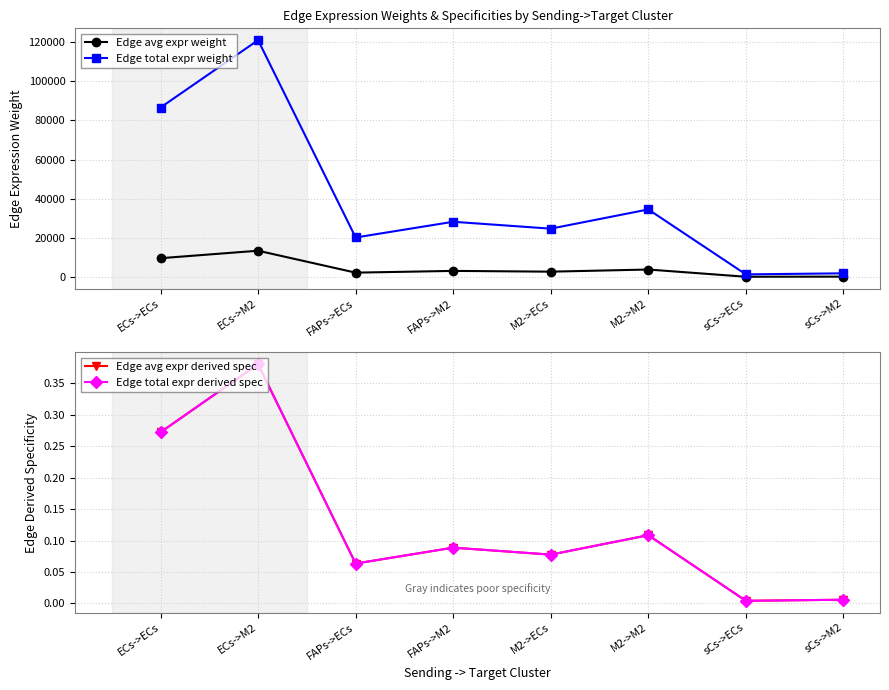

Does the chart display data point markers on the line(s)?

Yes